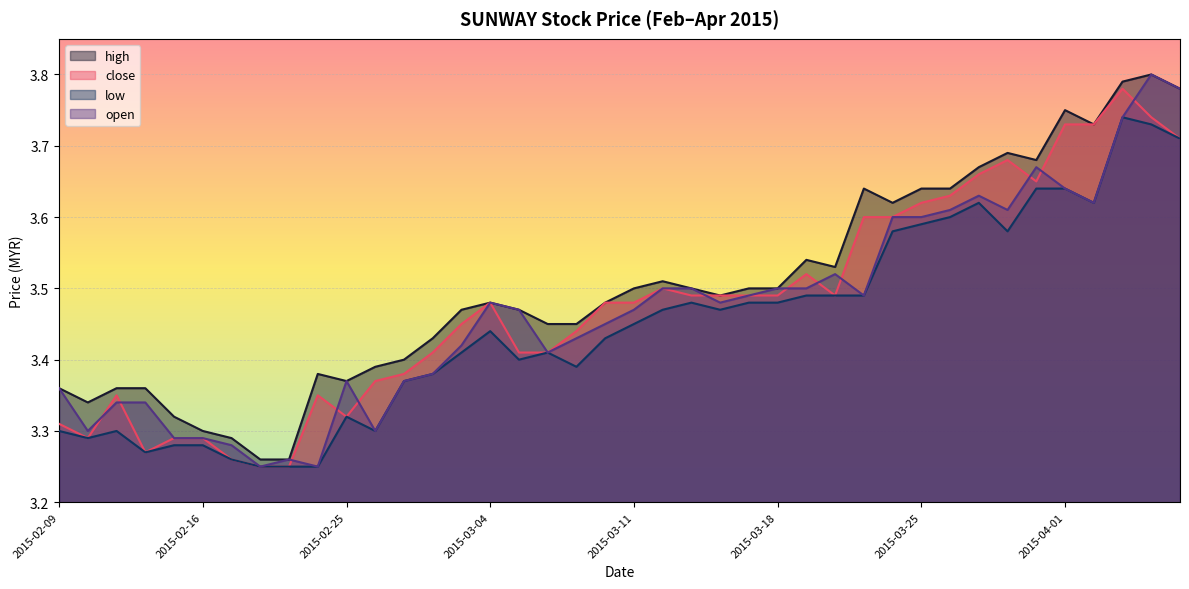

How many interior local peaks does the low series have?

7